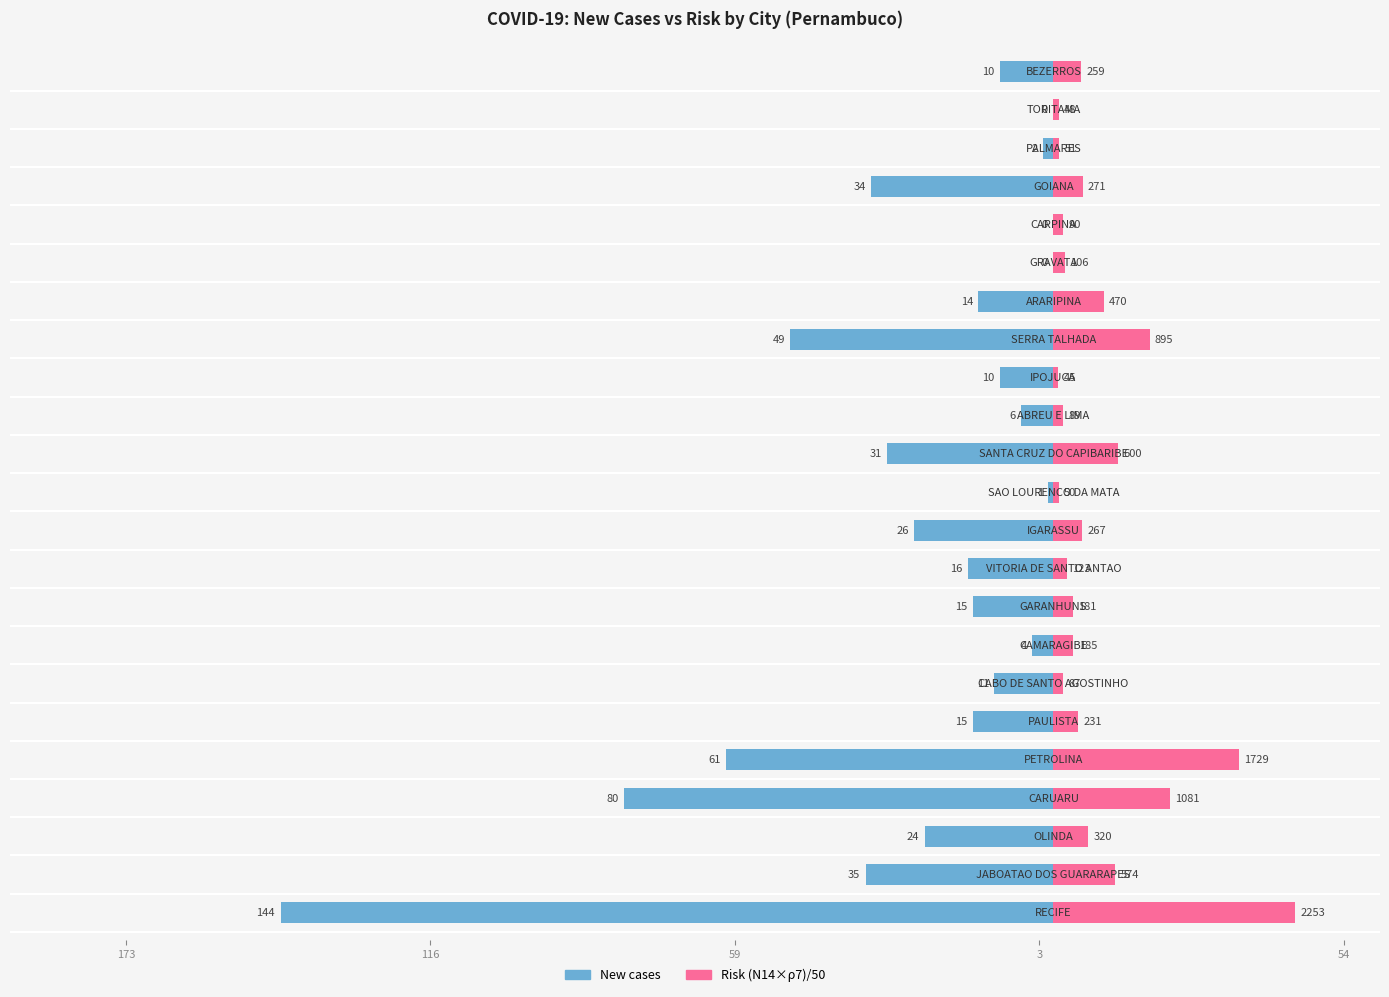

Which series has the largest total across all categories?

Risk (N14×ρ7)